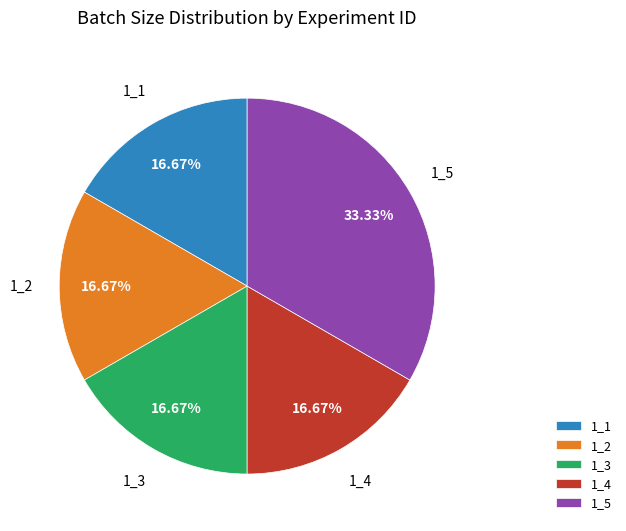

Which slice is the largest?

1_5